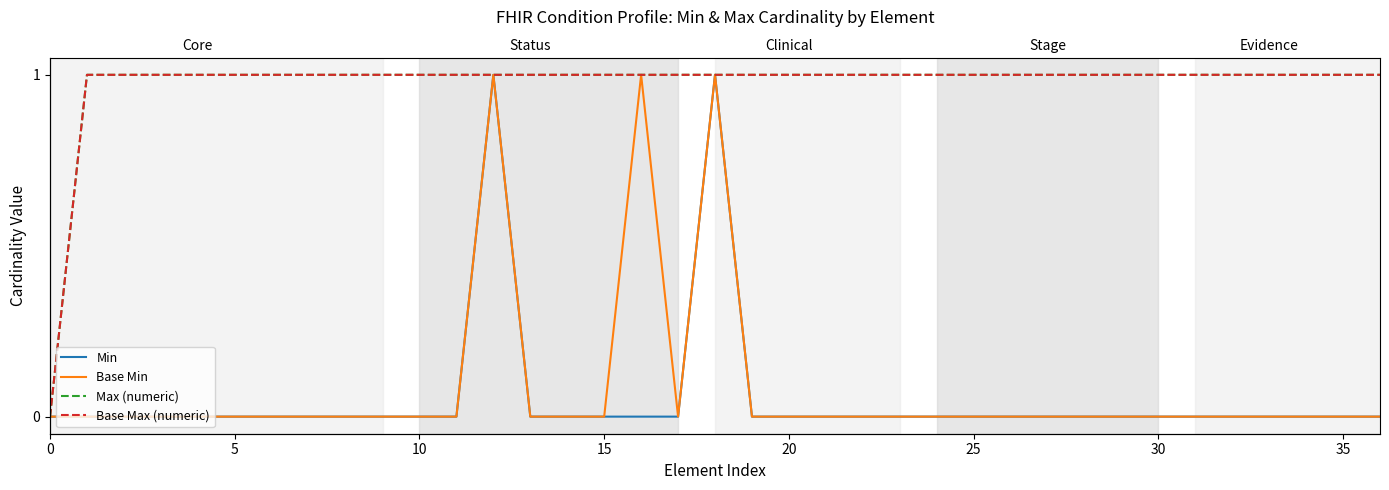

How many lines are shown in the chart?

4